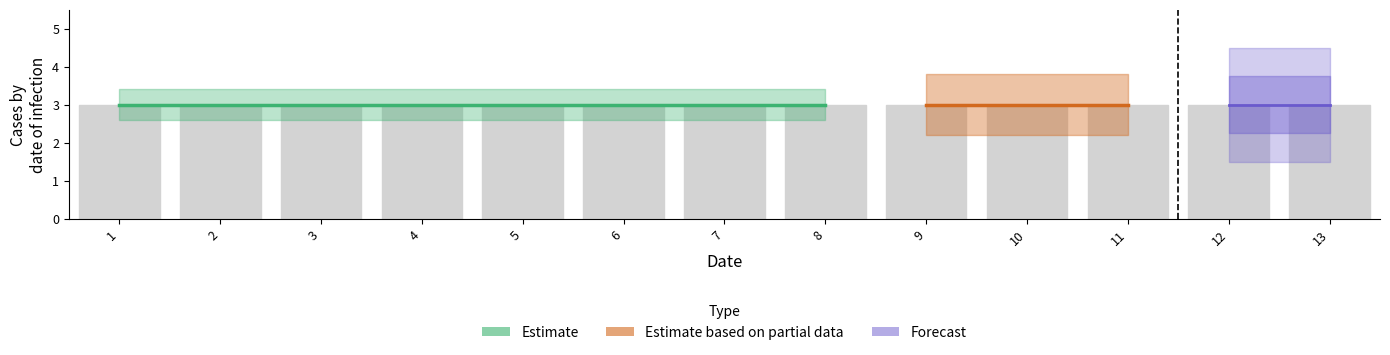

Rank the categories by t value from lowest to highest.

1, 2, 3, 4, 5, 6, 7, 8, 9, 10, 11, 12, 13